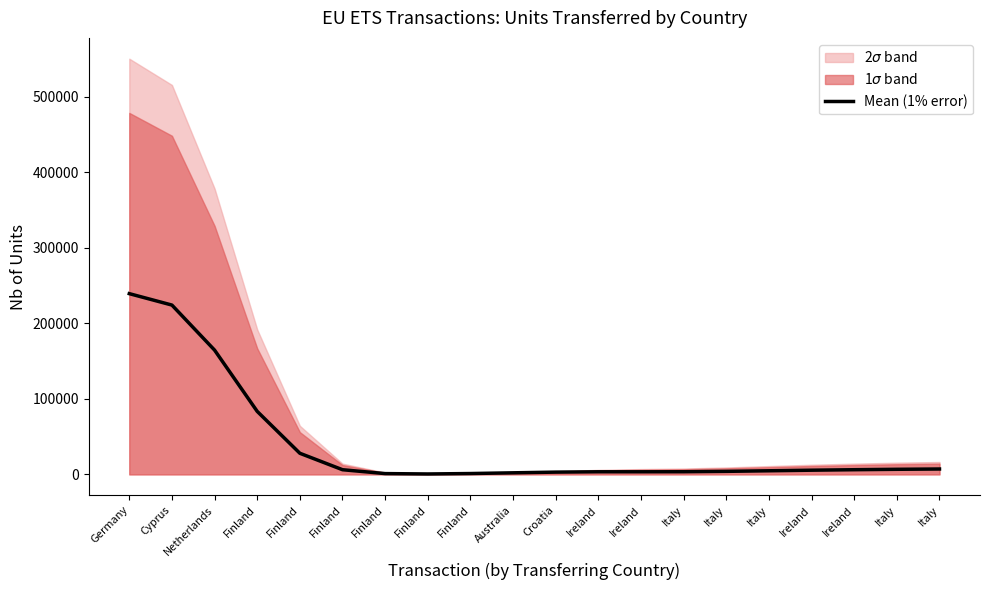

What is the sum of the values at Finland and Italy?

86884.9